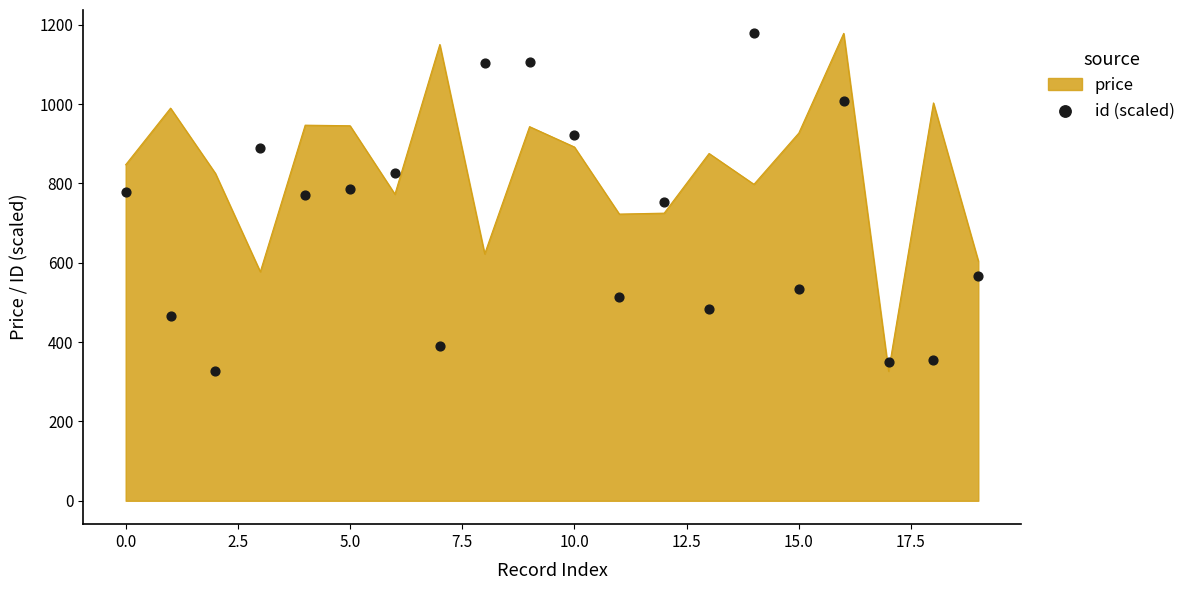

What is the lowest value of the price series?

326.8